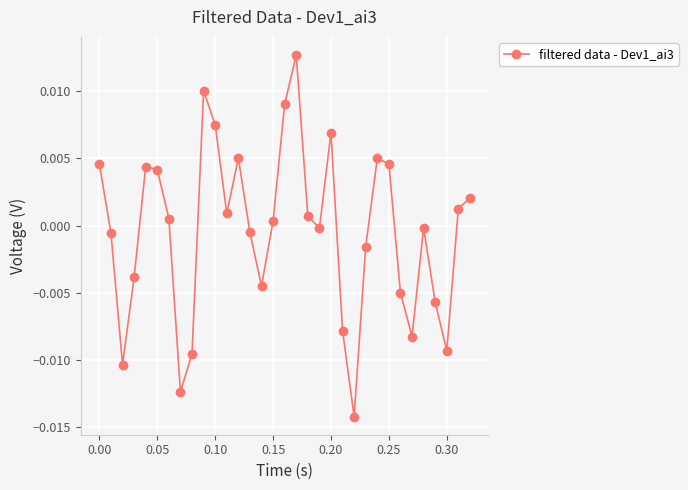

How many interior local valleys (lower than both neighbors) does the data have?

8